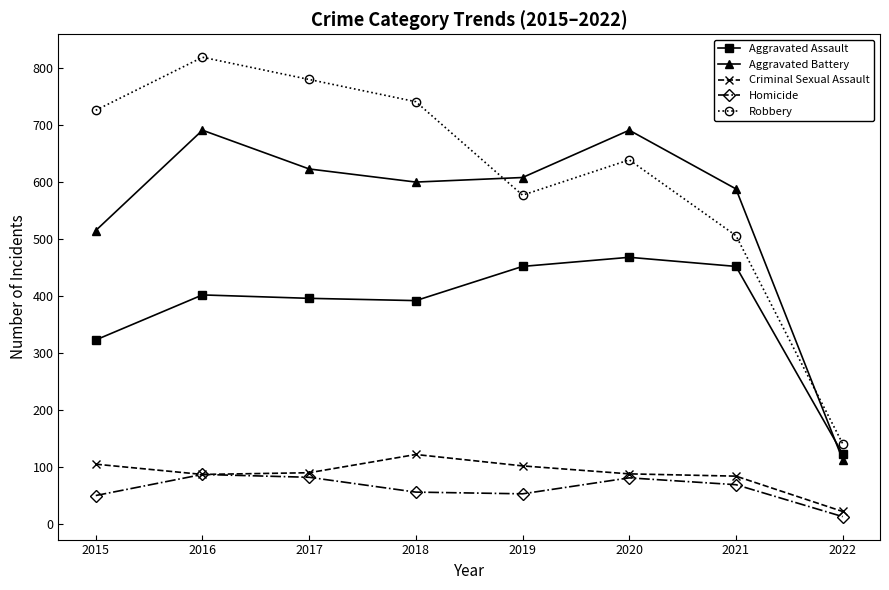

What value does the Criminal Sexual Assault series have at 2017?

90